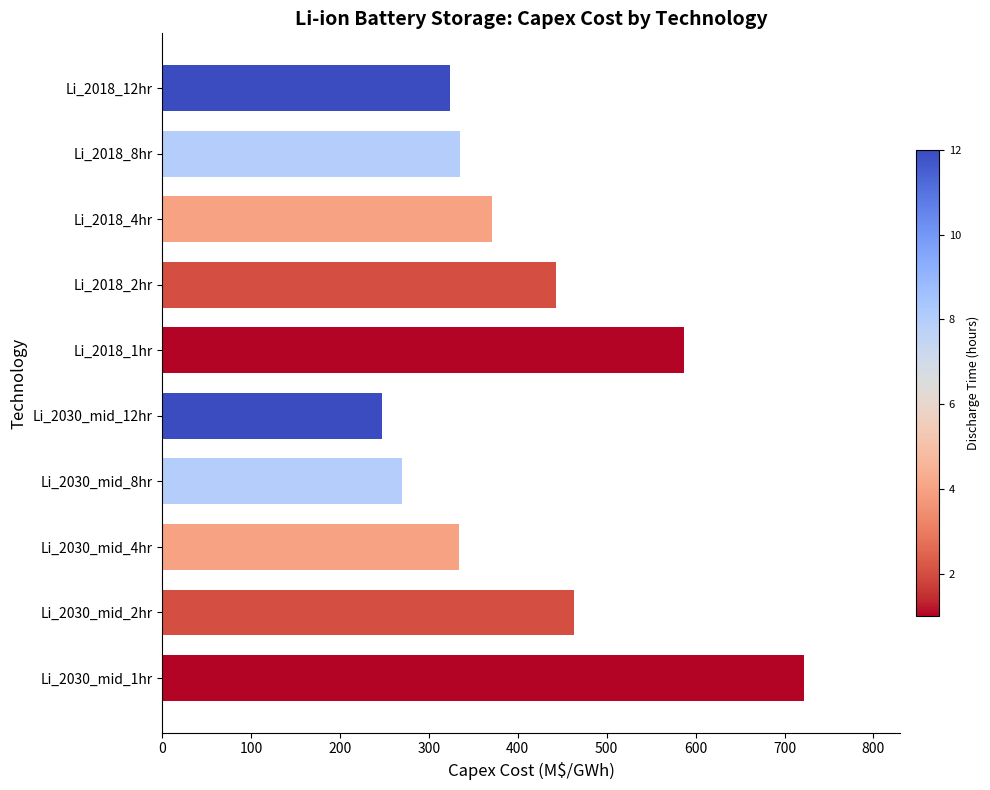

Are the bars horizontal?

Yes